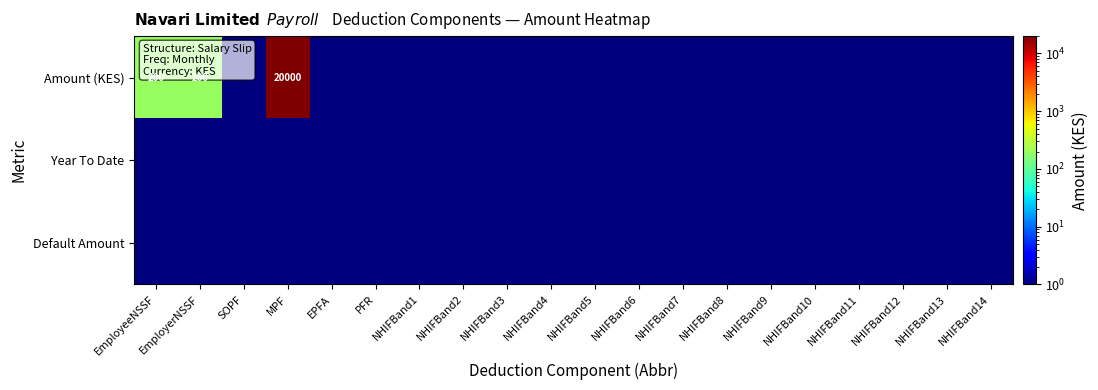

At MPF, list the series in order from largest to smallest.

Amount (KES), Year To Date, Default Amount